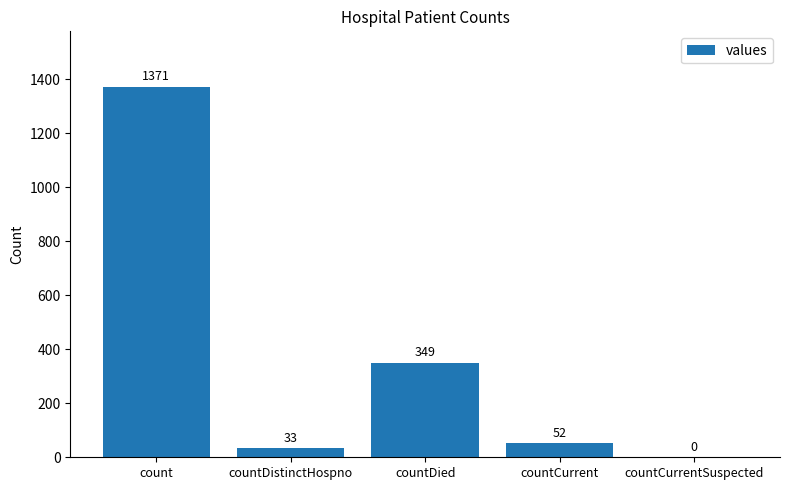

How many categories are shown in the chart?

5